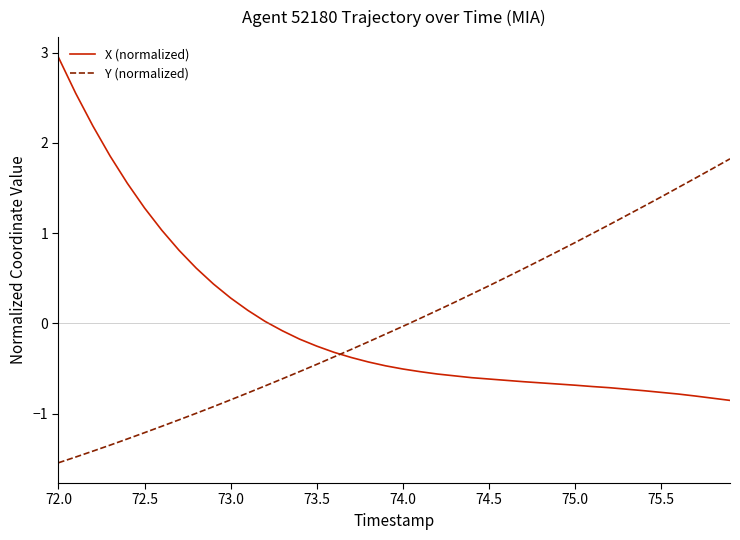

What is the difference between the maximum and minimum values in the Y (normalized) series?

3.4